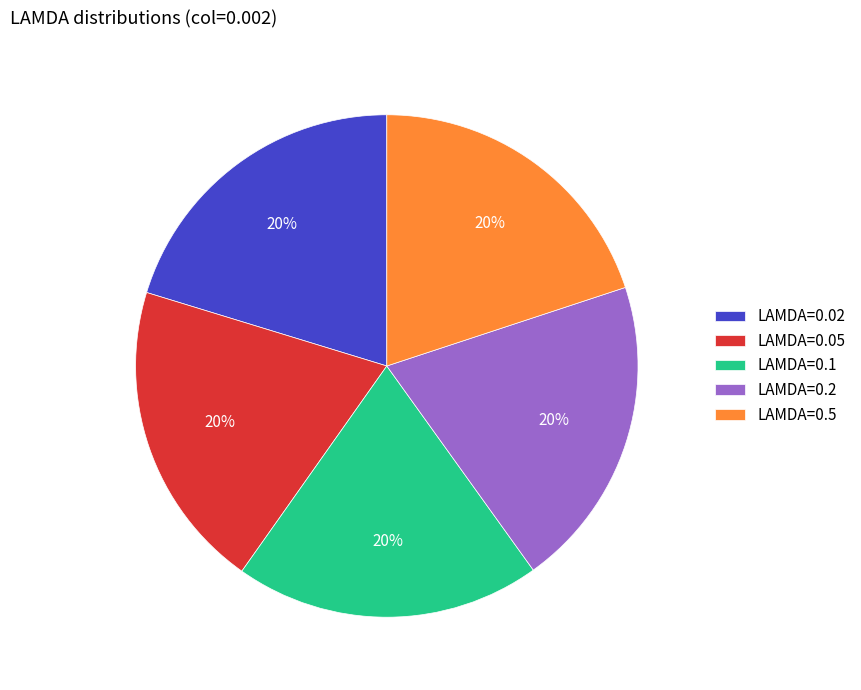

The LAMDA=0.05 slice represents 20% of the pie. True or false?

True